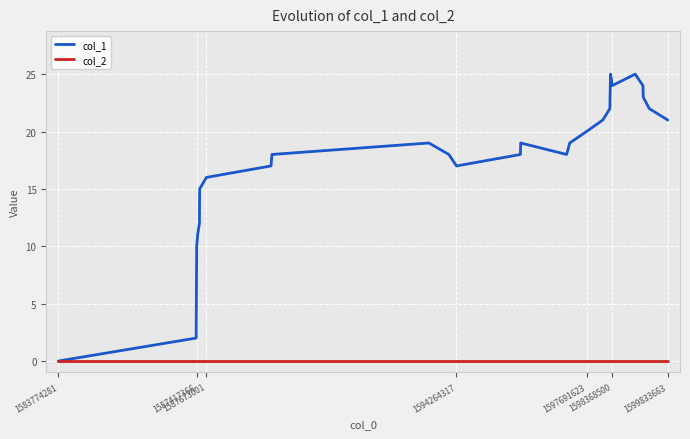

Rank the series by their maximum value, from lowest to highest.

col_2, col_1